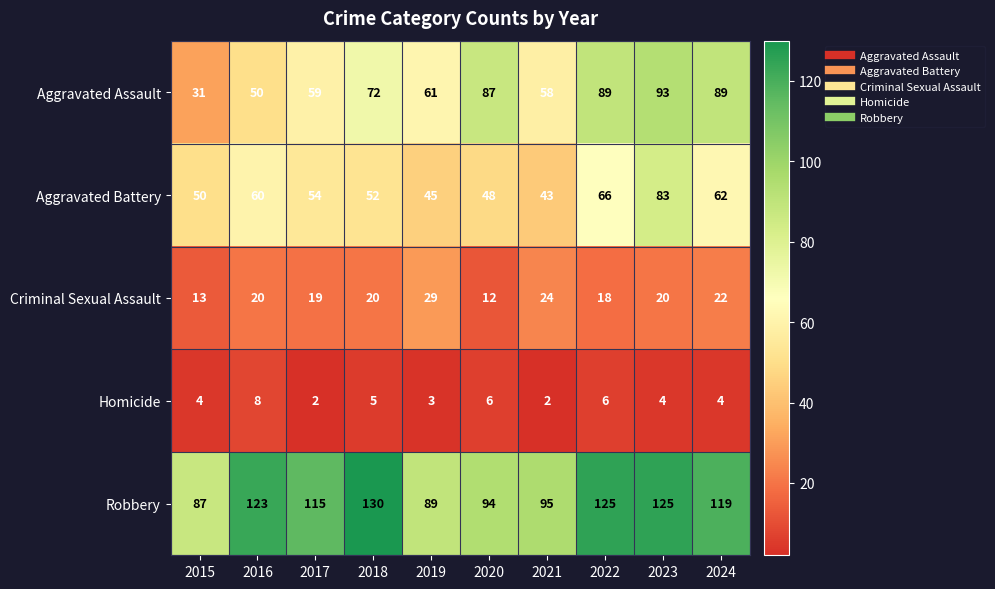

Between 2021 and 2024, which series saw the biggest shift?

Aggravated Assault